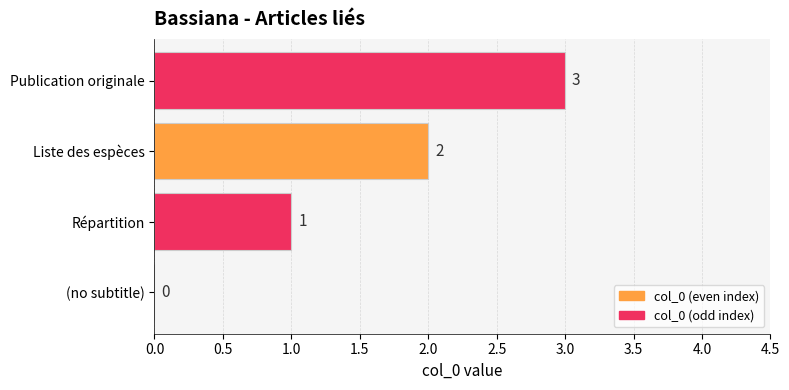

True or false: the data shows 2 at Répartition.

False